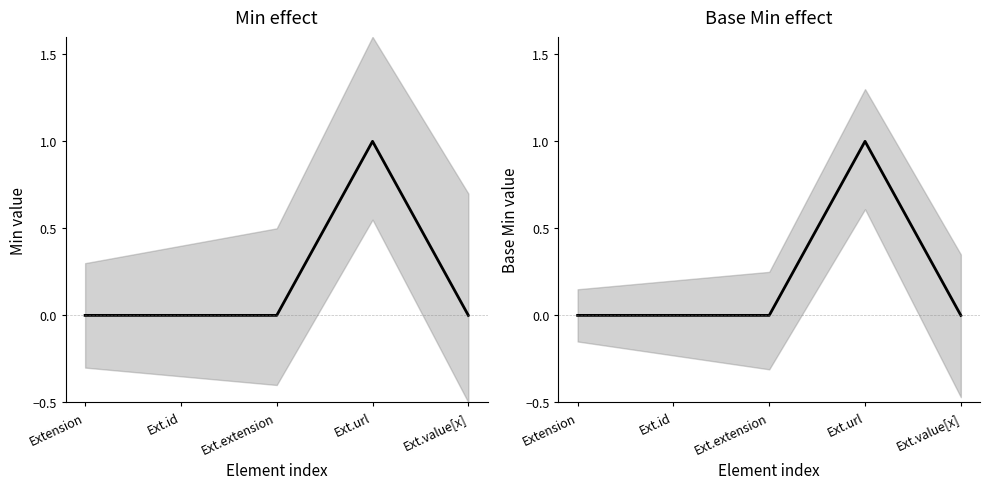

How many positive values does the Min series have?

1